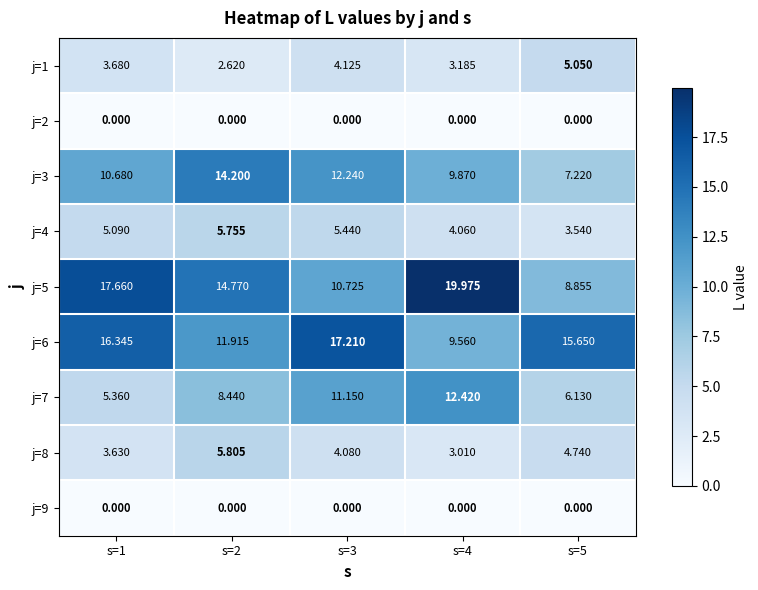

Is the value of j=8 at s=5 greater than the value of j=2 at s=4?

Yes